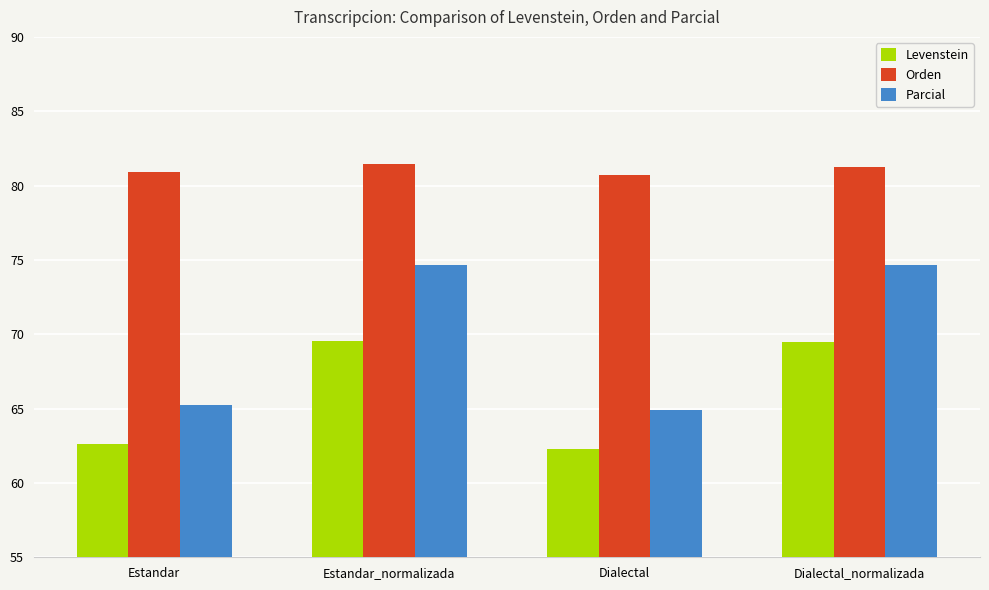

How many bars are there in total?

12